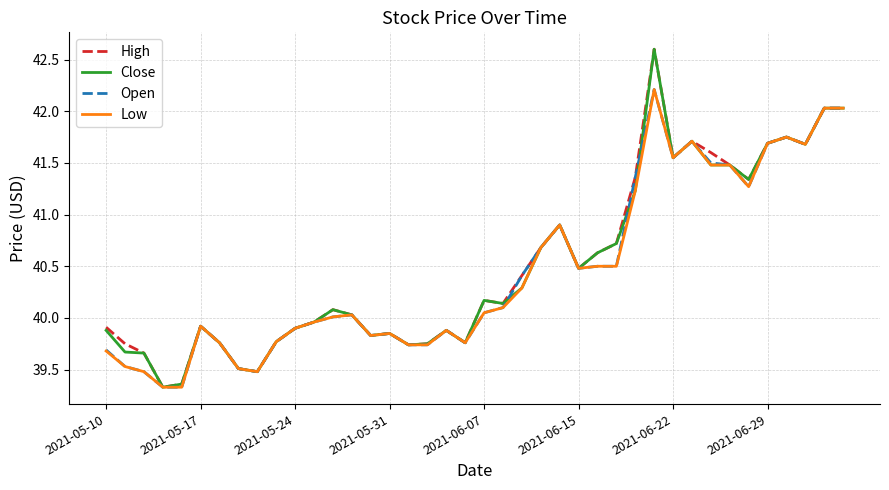

What is the greatest value displayed?

42.6